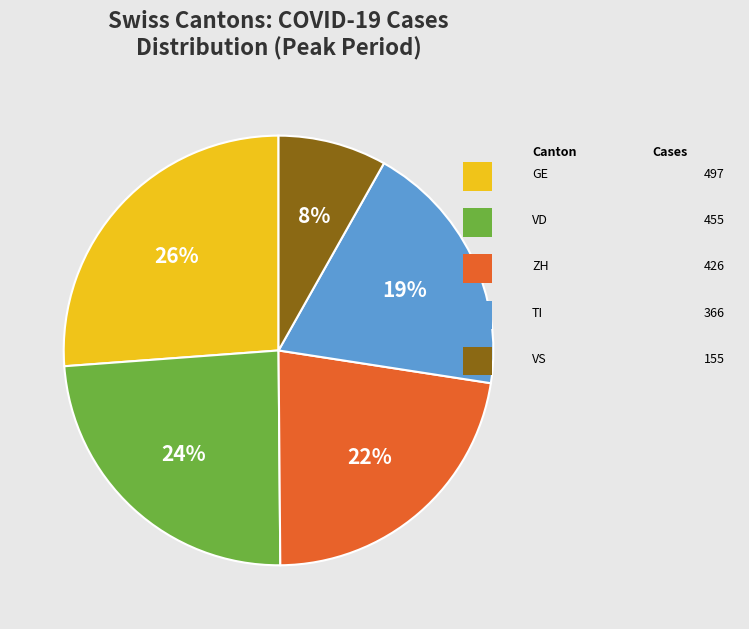

How many slices are in this pie chart?

5